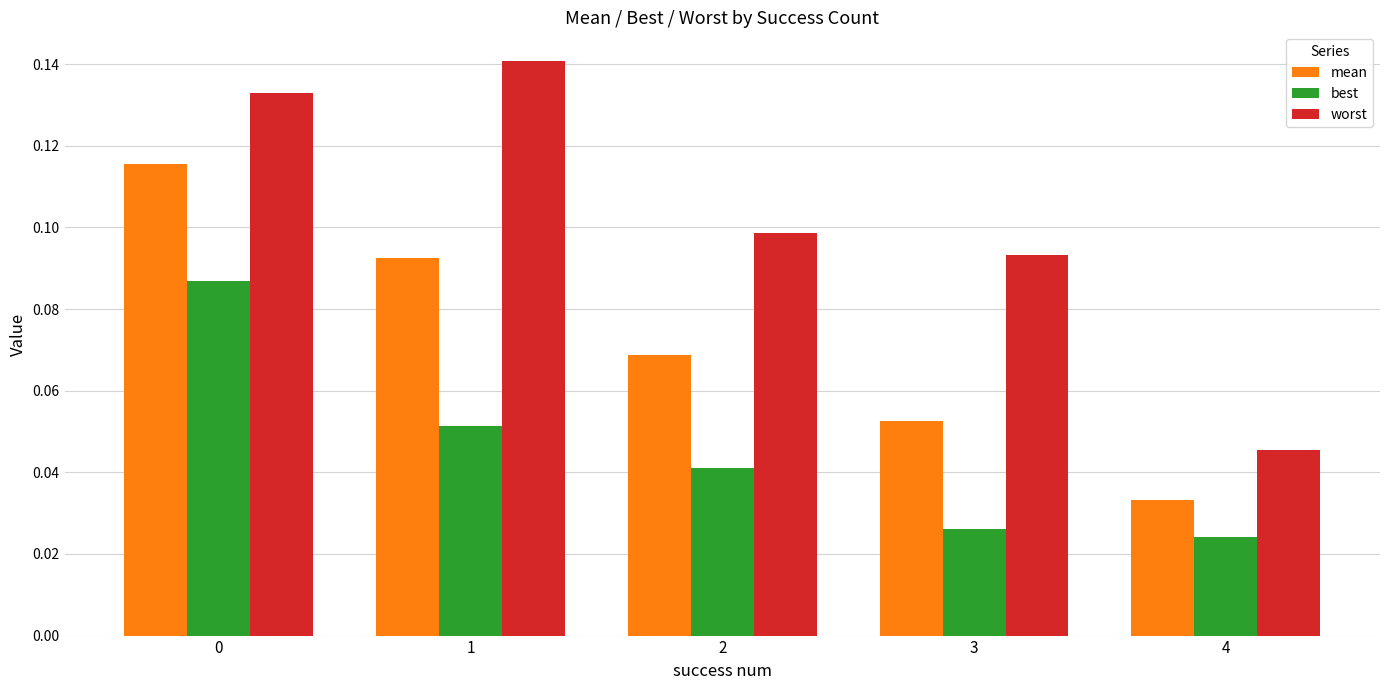

Between 2 and 4, which series saw the biggest shift?

worst